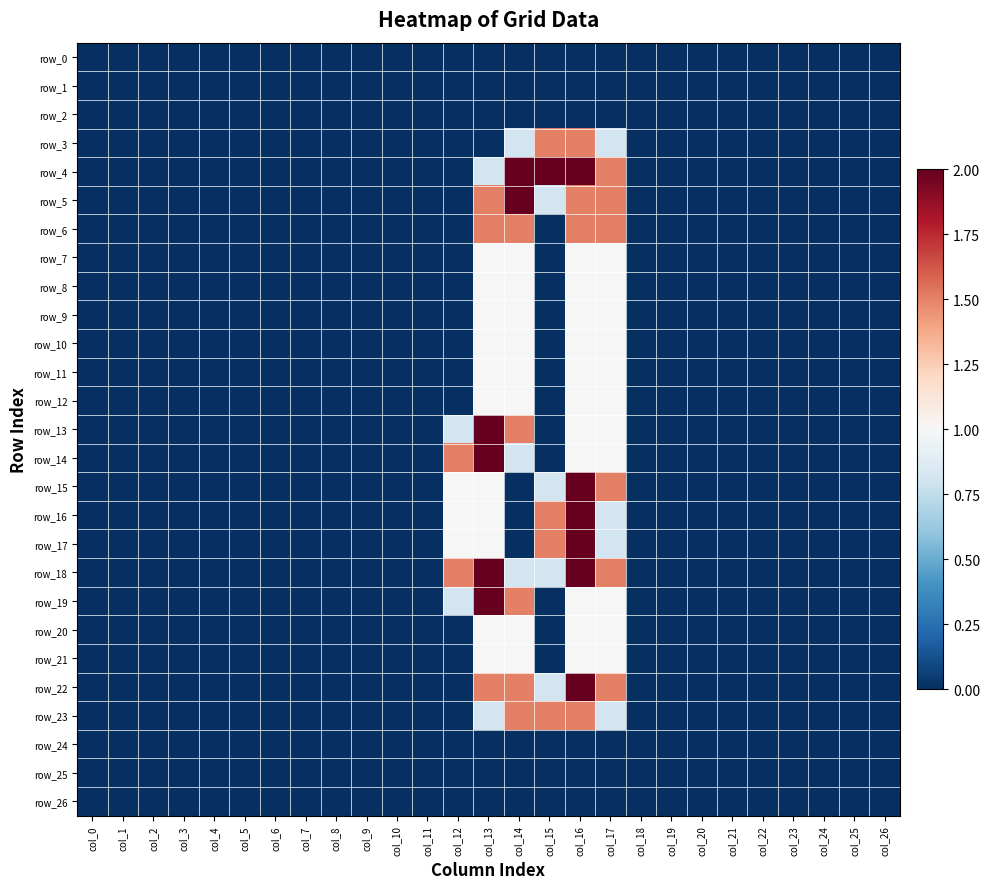

Read the row_5 value at col_14.

2.0